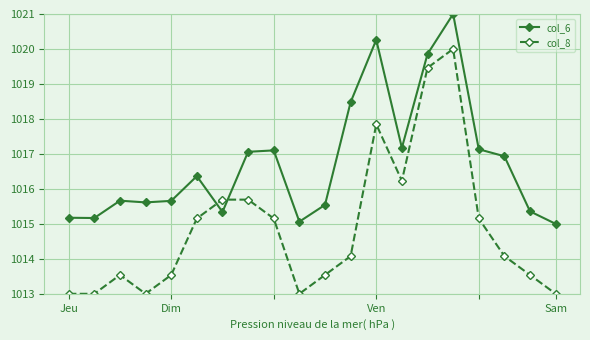

Which series ends up on top after the final intersection of col_6 and col_8?

col_6